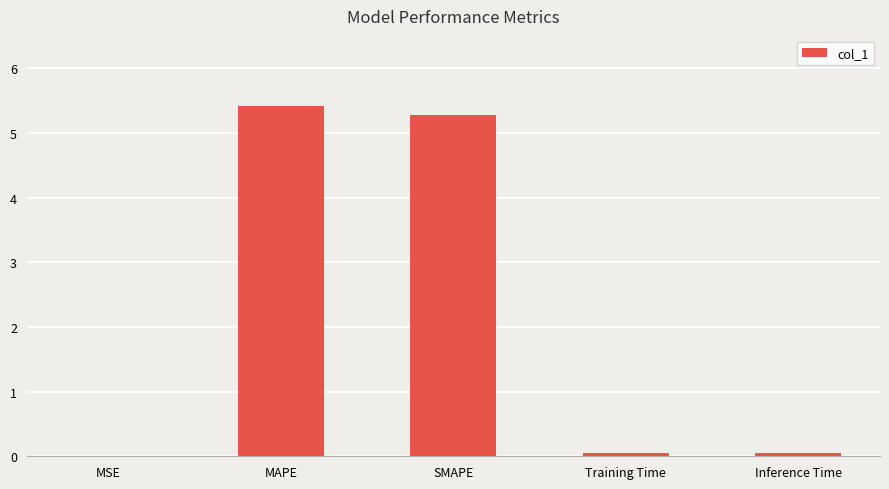

Which category has the highest value across all series?

MAPE